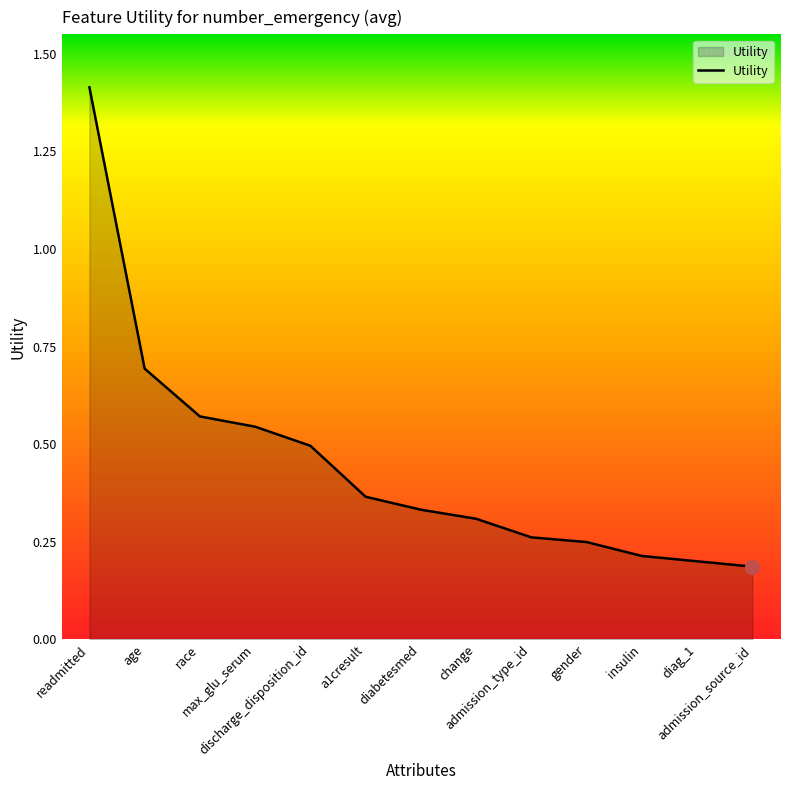

Between diag_1 and gender, which is larger?

gender